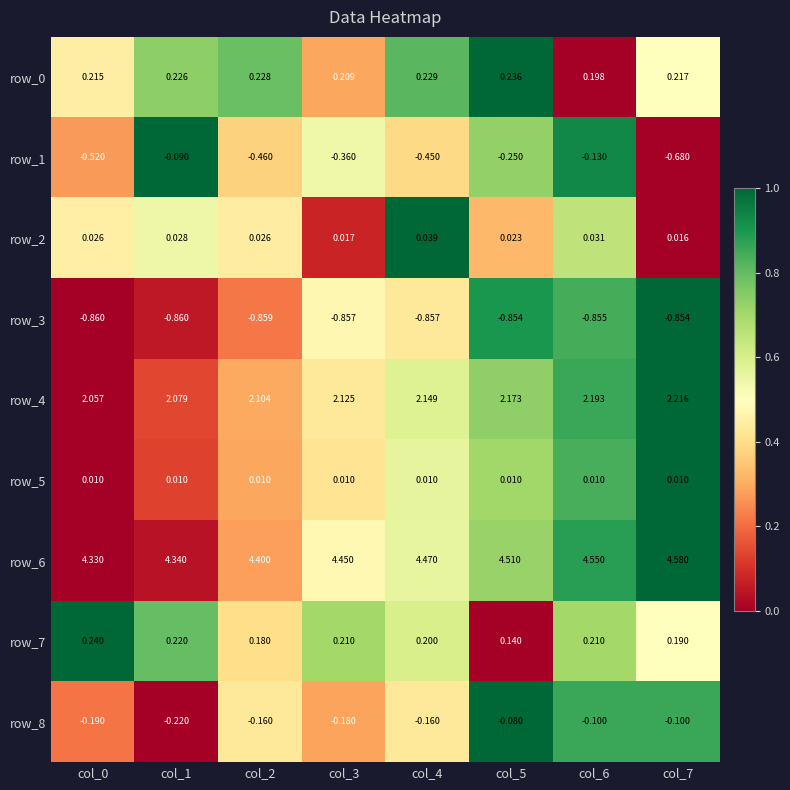

What is the difference between the highest and lowest values at col_5?

5.4